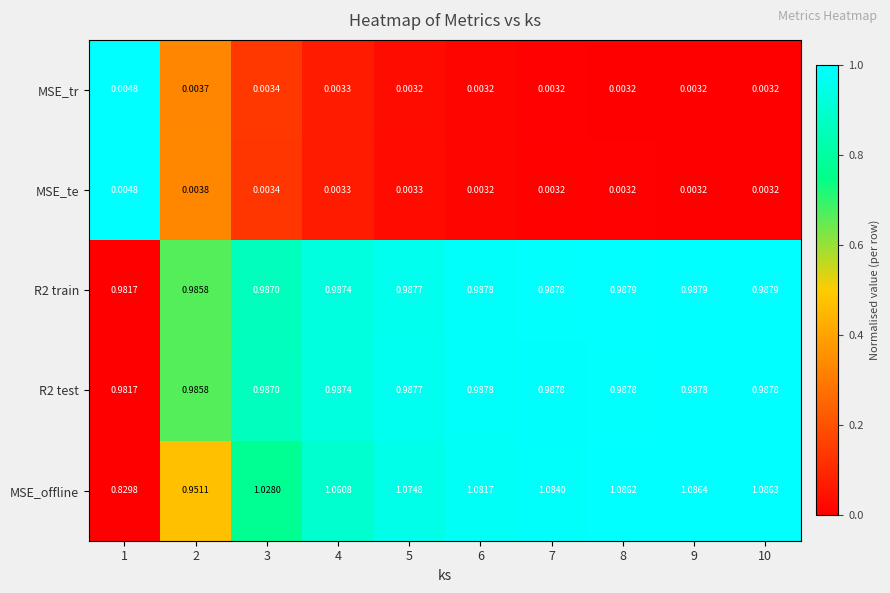

Which series has the largest total across all categories?

MSE_offline